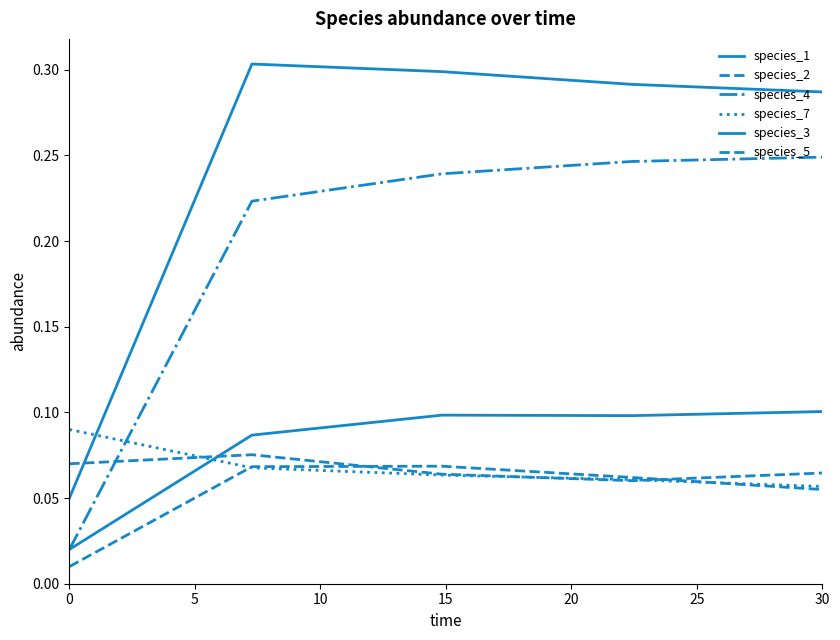

What is the sum of all species_1 values?

1.2